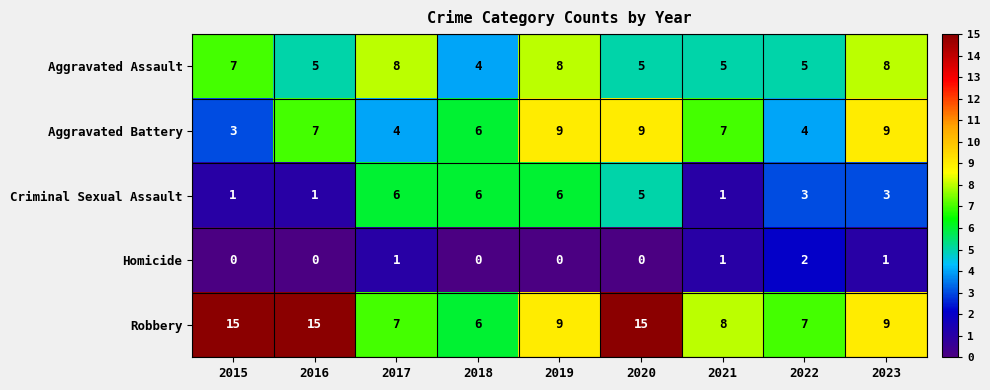

What is the difference between the highest and lowest values at 2020?

15